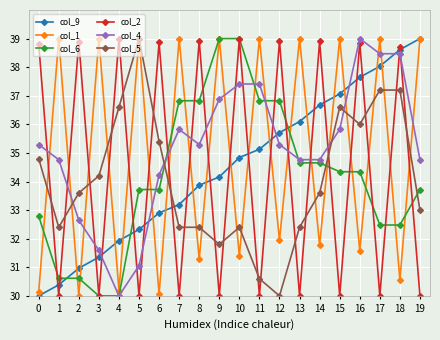

Does the chart have visible grid lines?

Yes